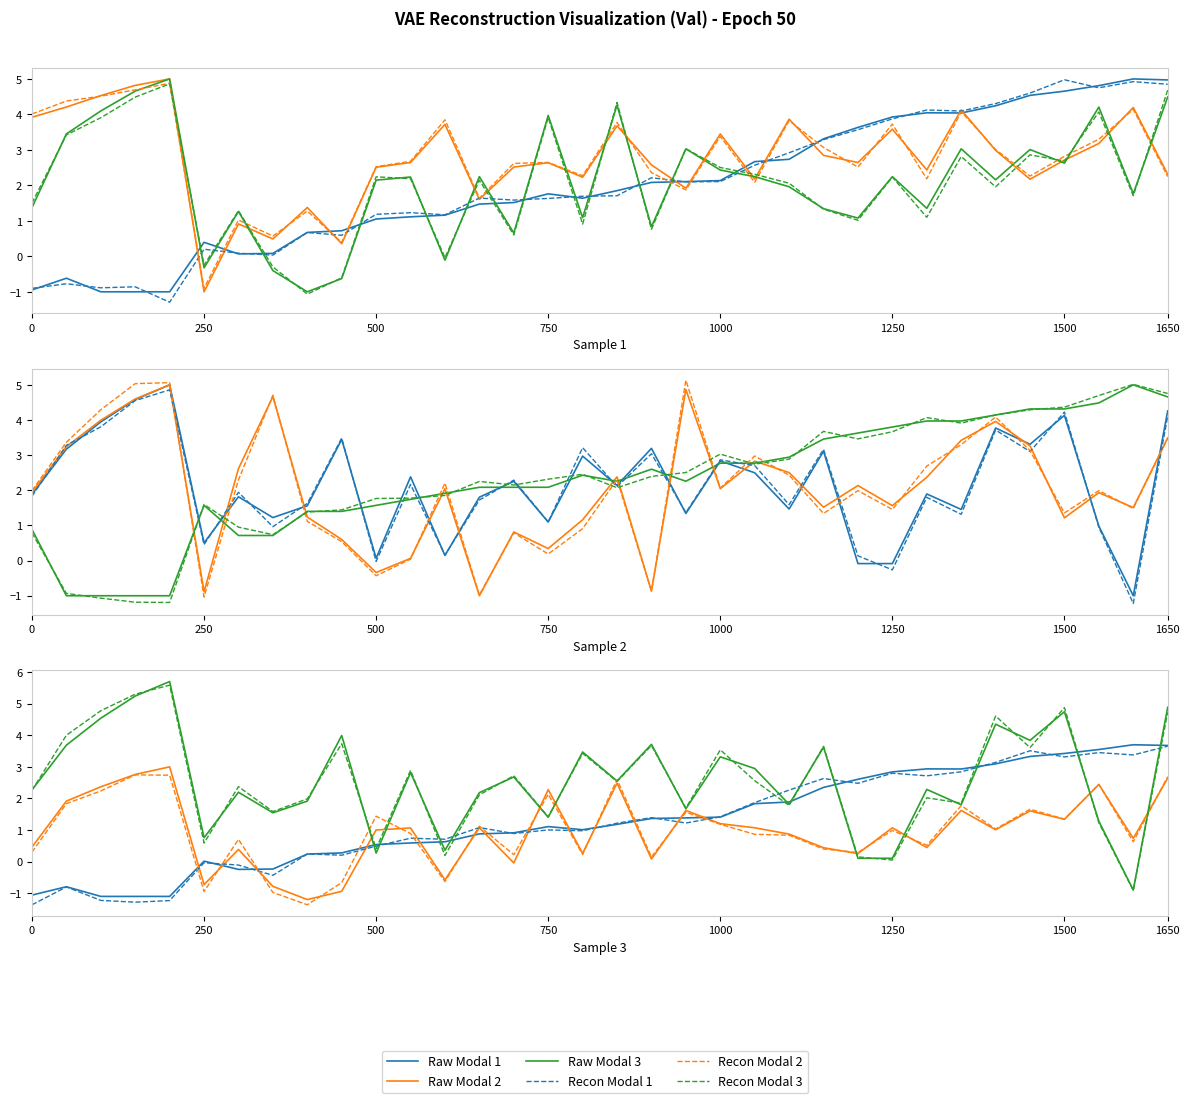

Which series changed the most between 21 and 24?

Raw Modal 3